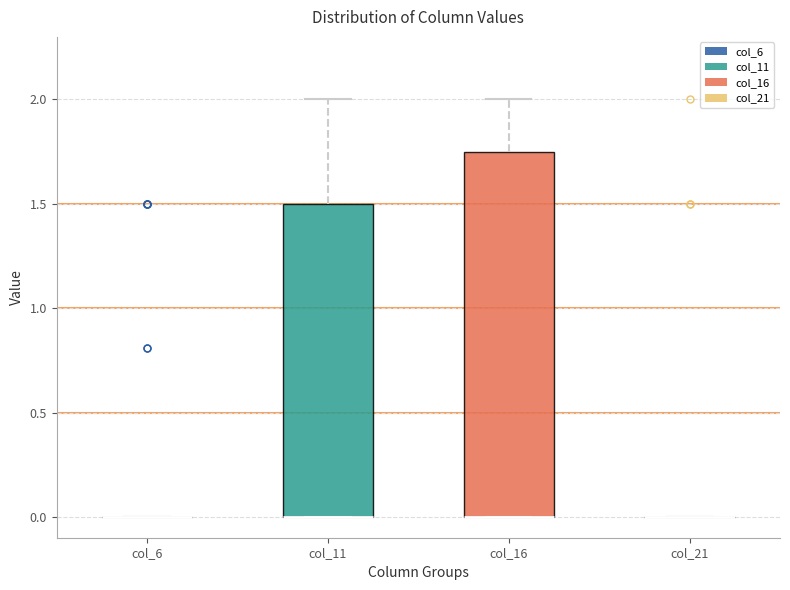

Where does the upper whisker of the box for col_16 end on the y-axis? The values are not printed on the chart, so give them approximately, as read against the axis.

2.00